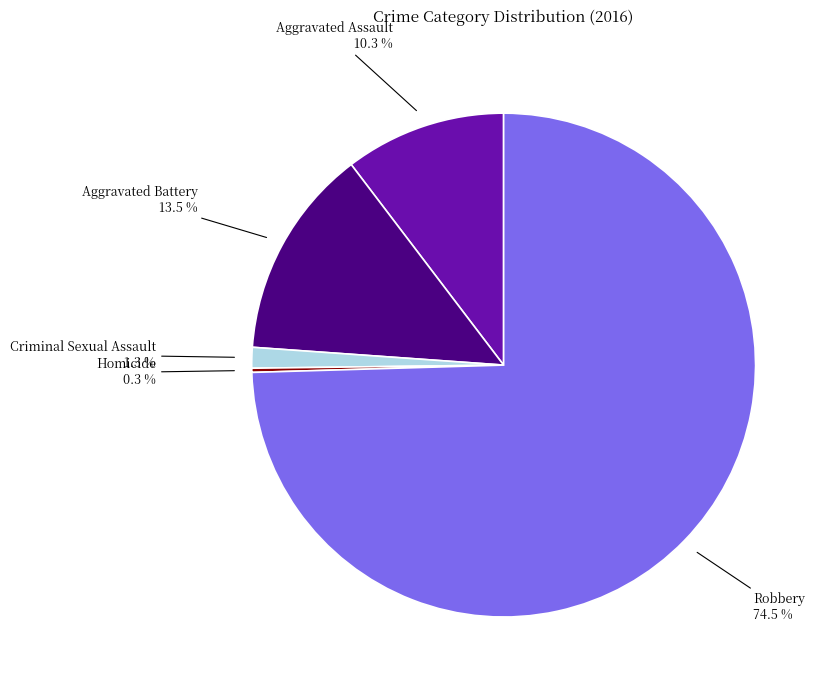

Is there a majority slice in this chart?

Yes